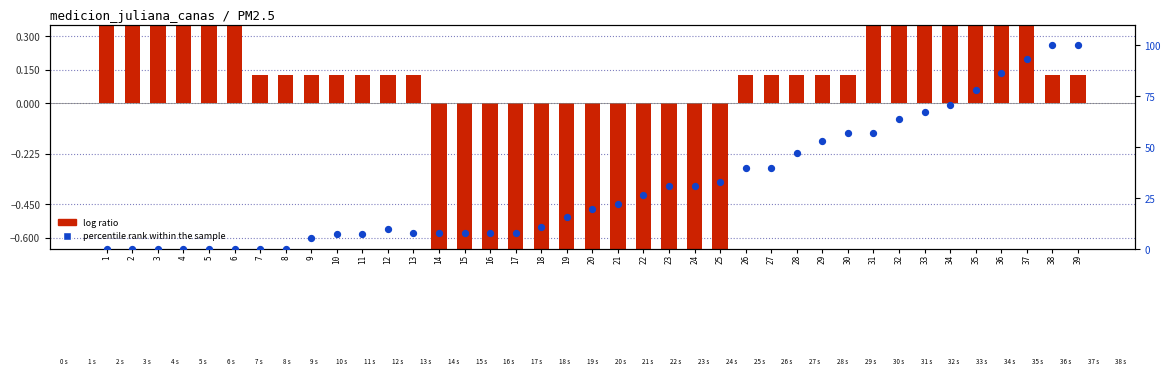

What is the total value across all series at 29?

53.3